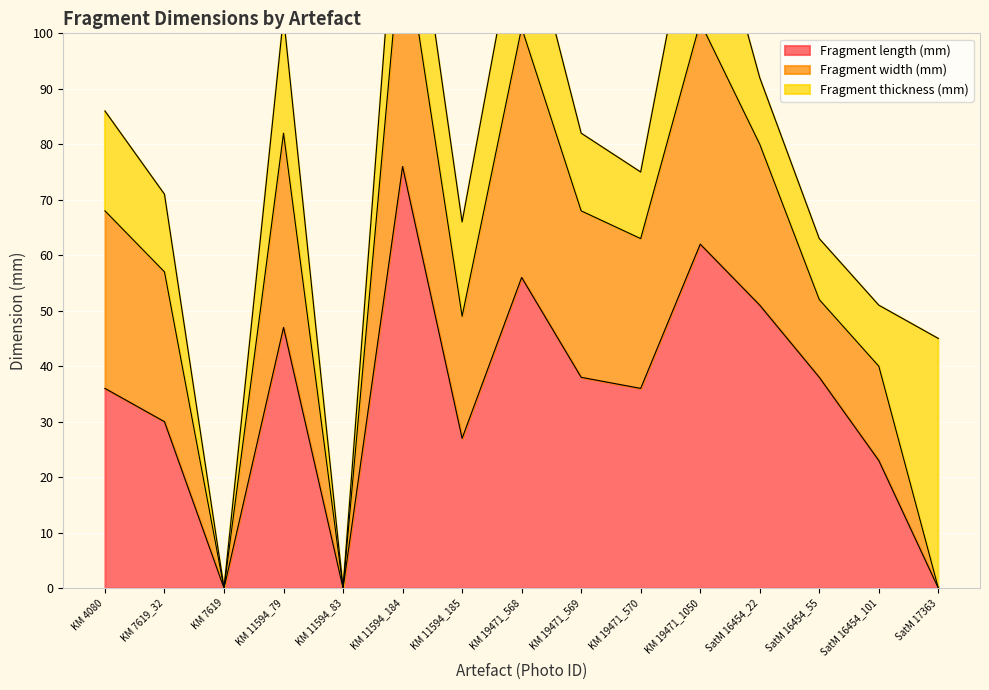

What are all the series names shown in the legend?

Fragment length (mm), Fragment width (mm), Fragment thickness (mm)